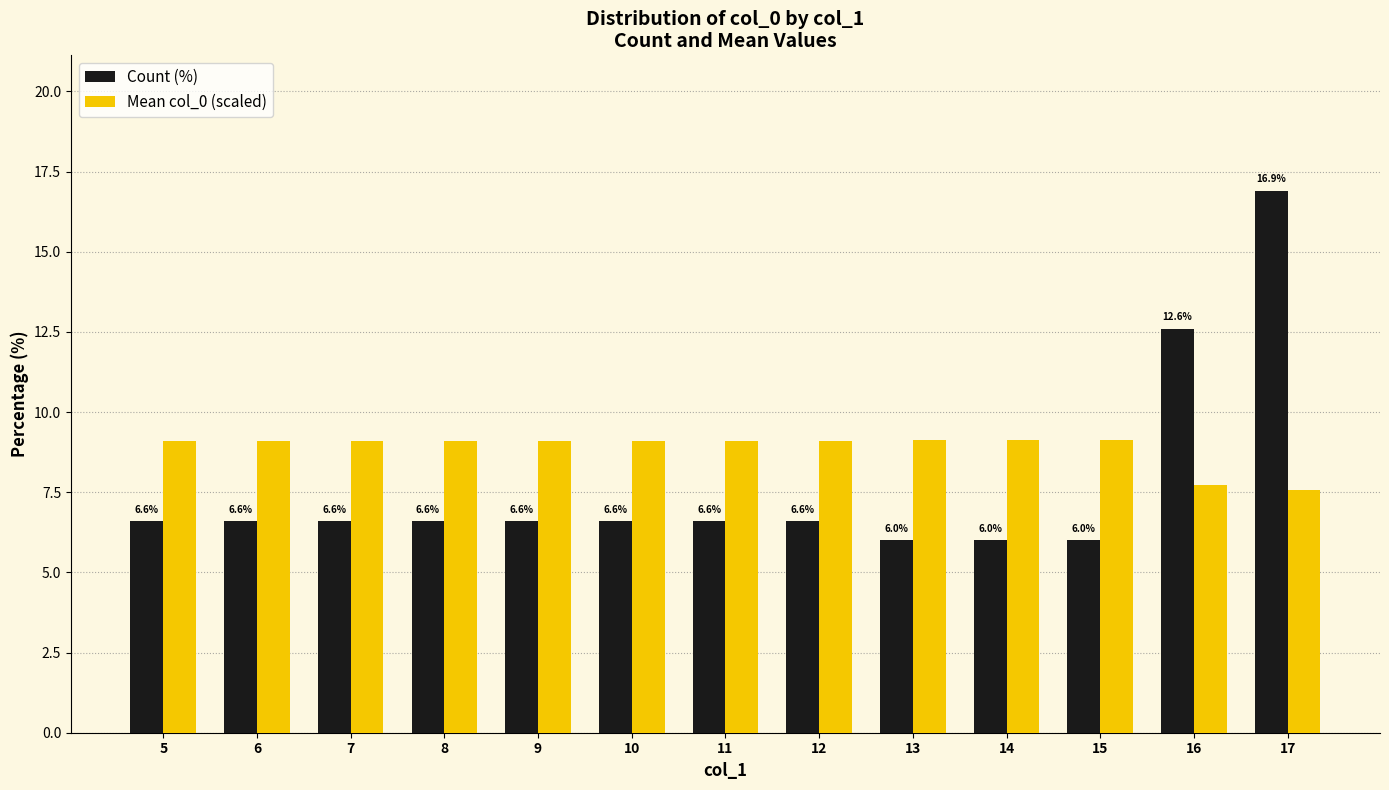

What is the greatest value displayed?

16.9